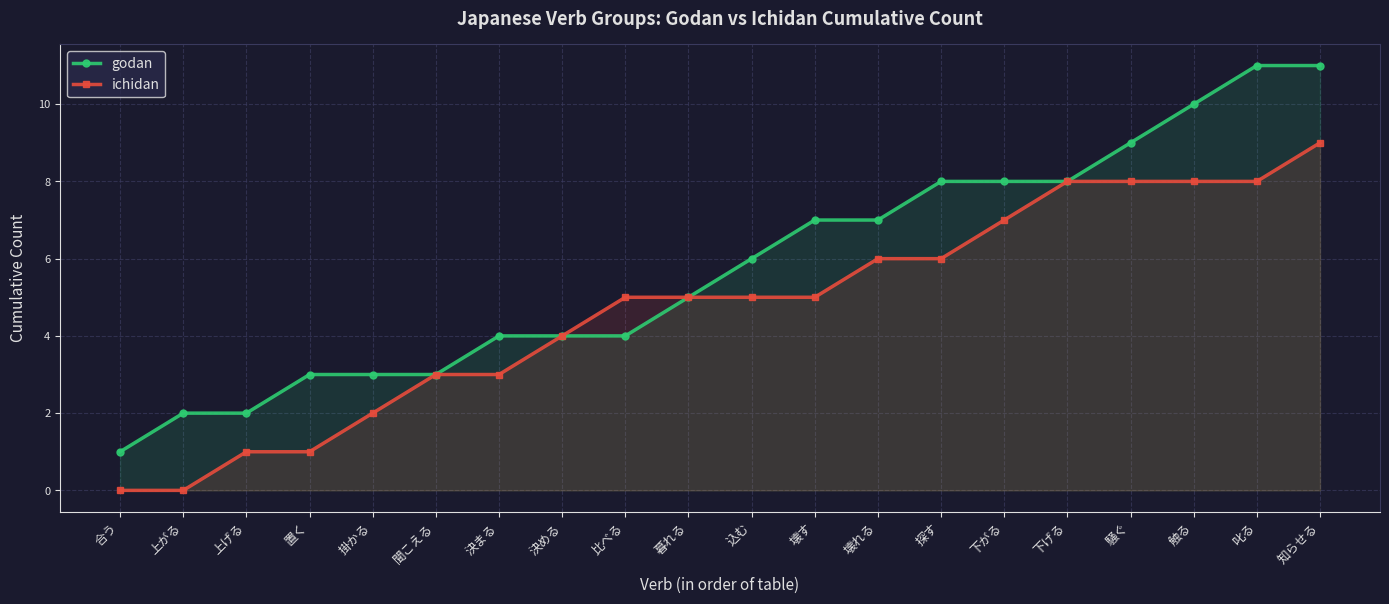

How many categories are shown in the chart?

20